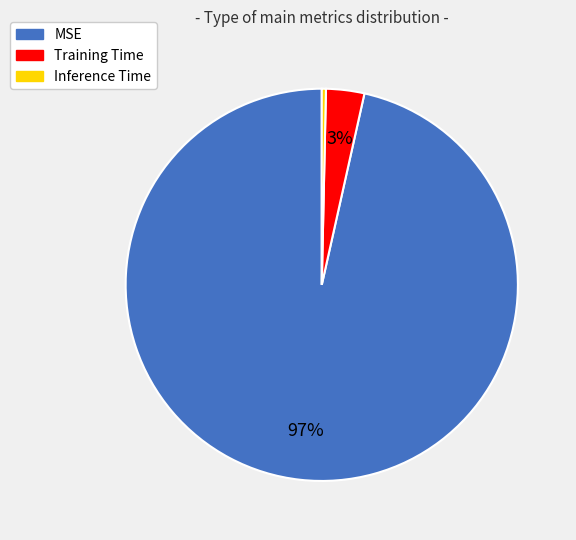

True or false: Inference Time accounts for 0% of the total.

True